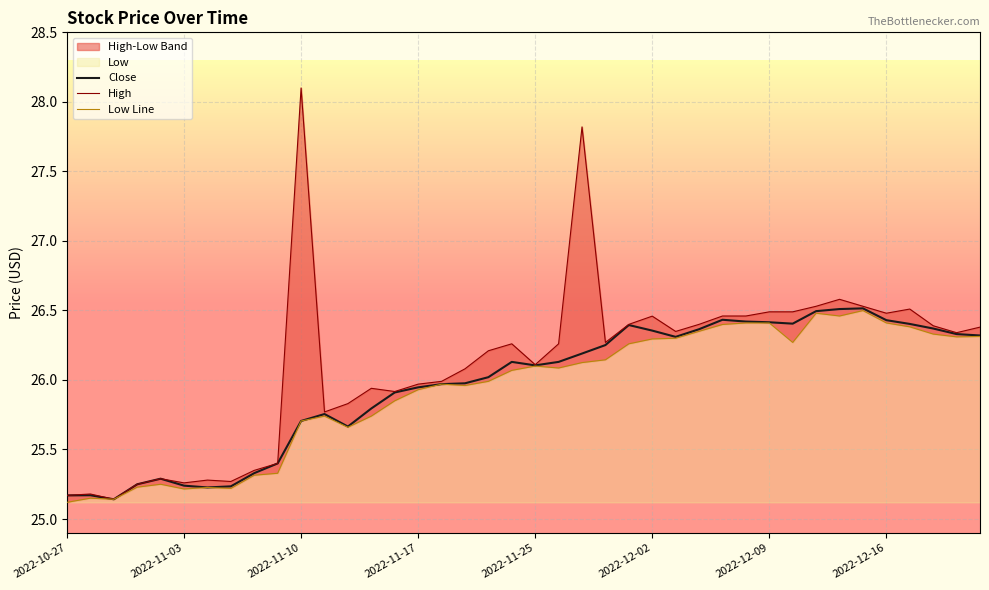

What is the lowest value of the Close series?

25.1